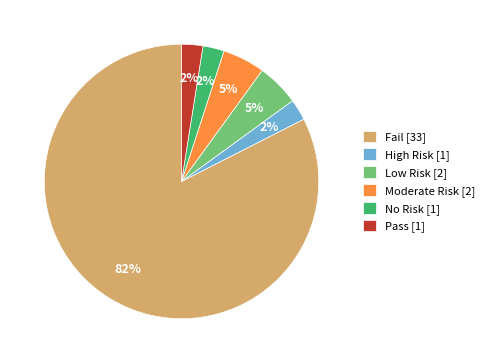

To the nearest percent, what portion does Low Risk [2] represent?

5%